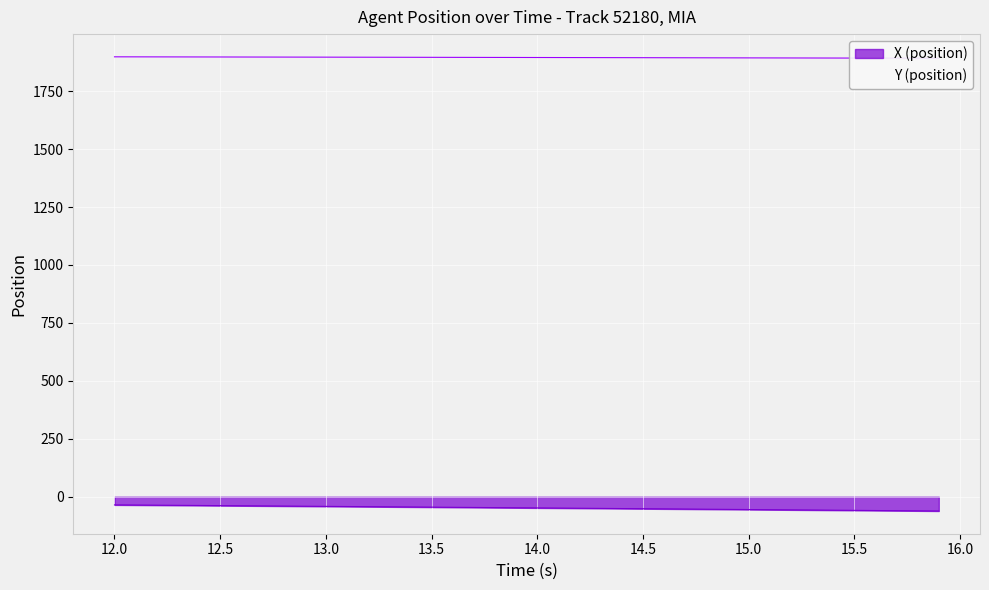

The value of X (position) at 14.0 is -48.1. True or false?

True